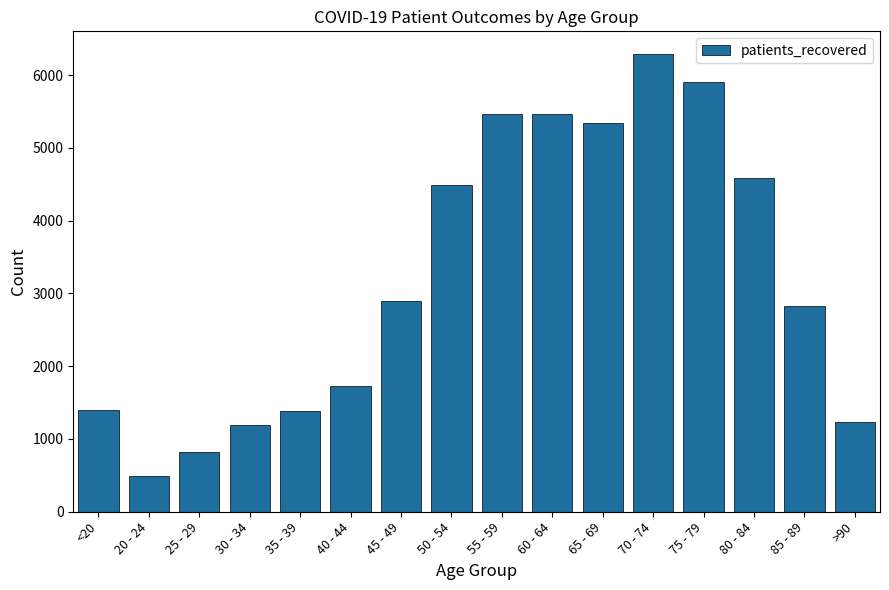

Where is the data nearest to the value 3392?

45 - 49